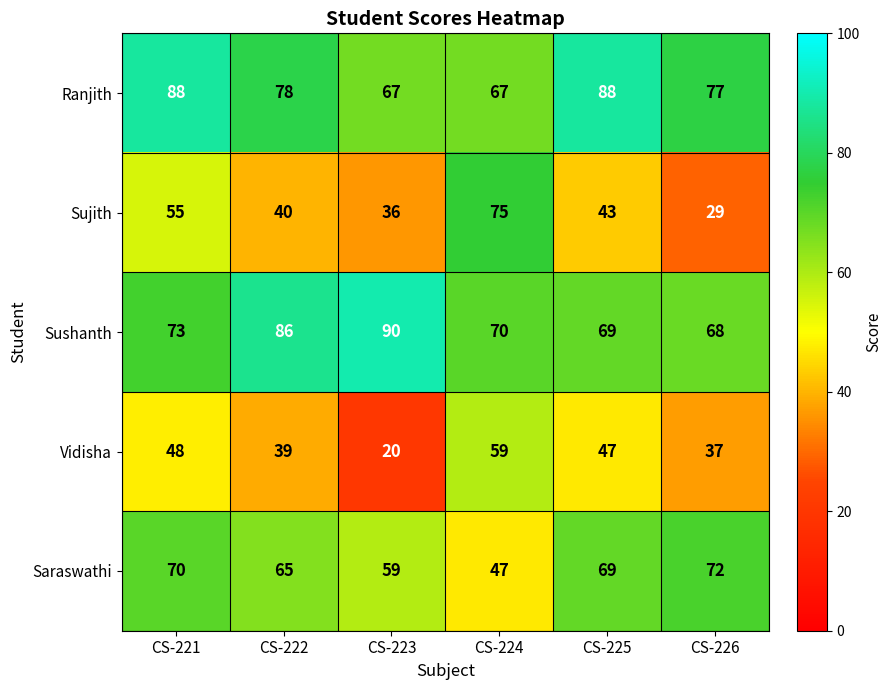

Rank the series by their maximum value, from lowest to highest.

Vidisha, Saraswathi, Sujith, Ranjith, Sushanth